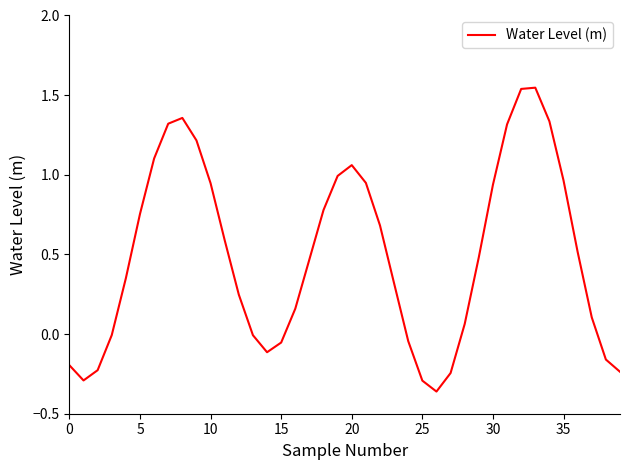

What is the difference between the maximum and minimum values?

1.9